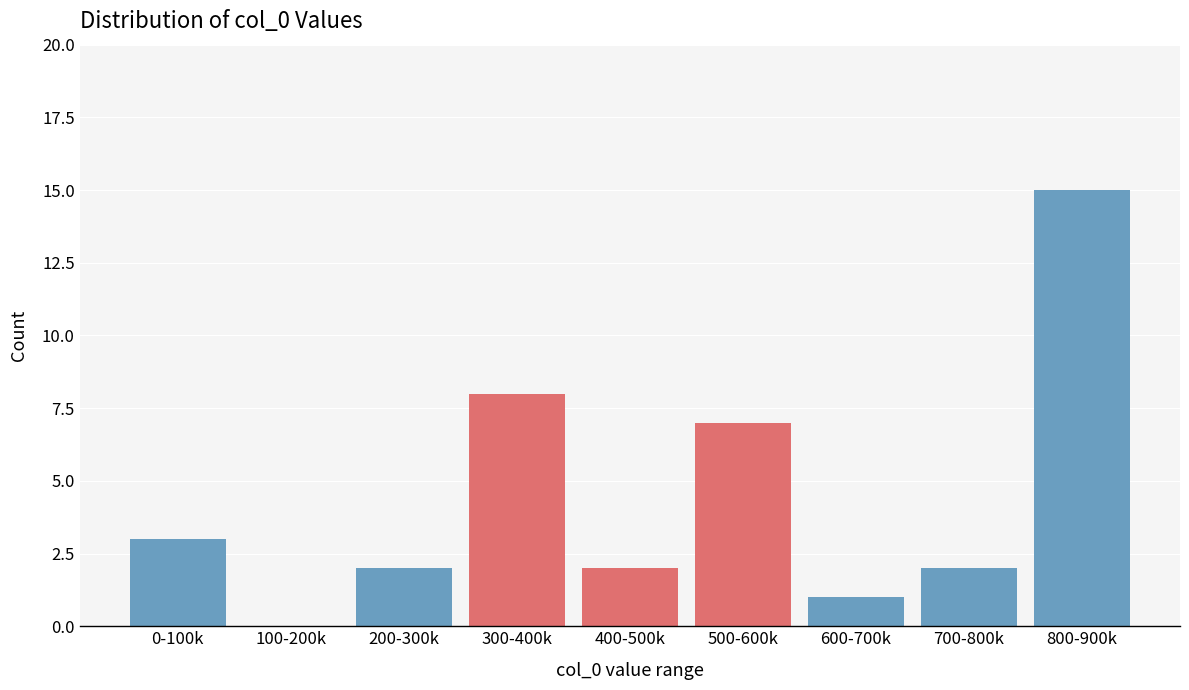

Reading right to left, extract all data points from this chart.

800-900k=15	700-800k=2	600-700k=1	500-600k=7	400-500k=2	300-400k=8	200-300k=2	100-200k=0	0-100k=3